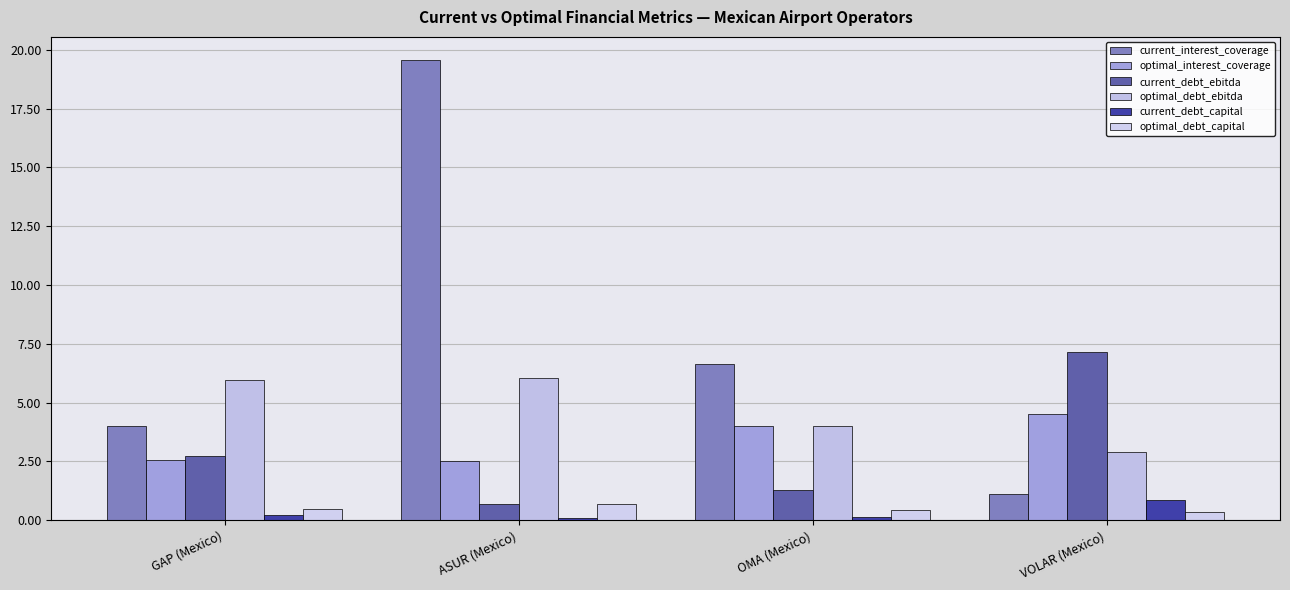

What is the label of the 3rd bar from the left?

OMA (Mexico)